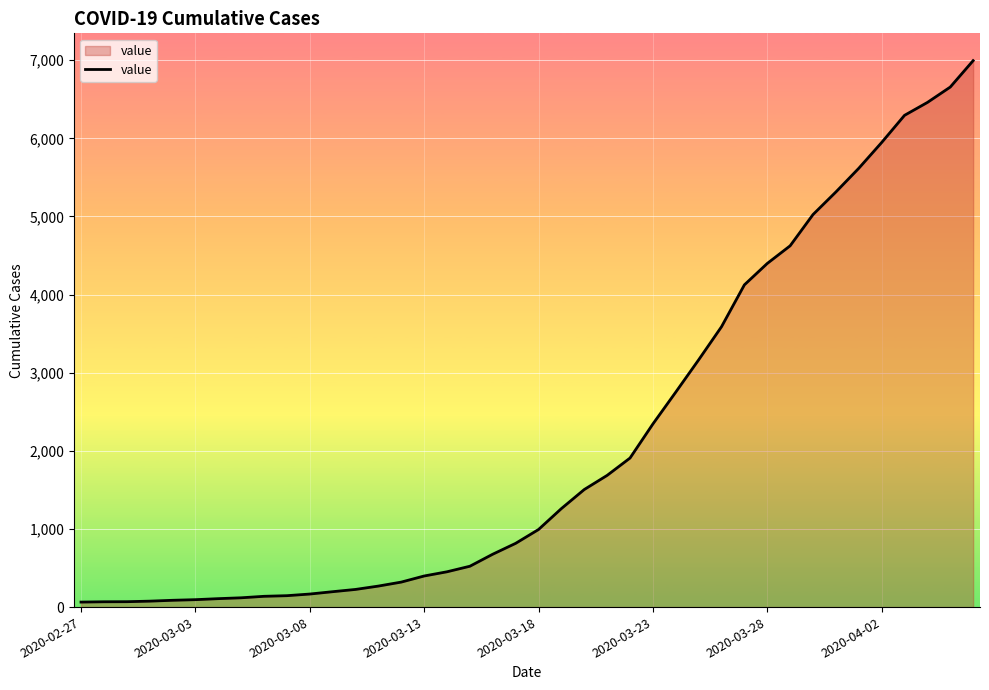

What is the difference between the maximum and minimum values?

6931